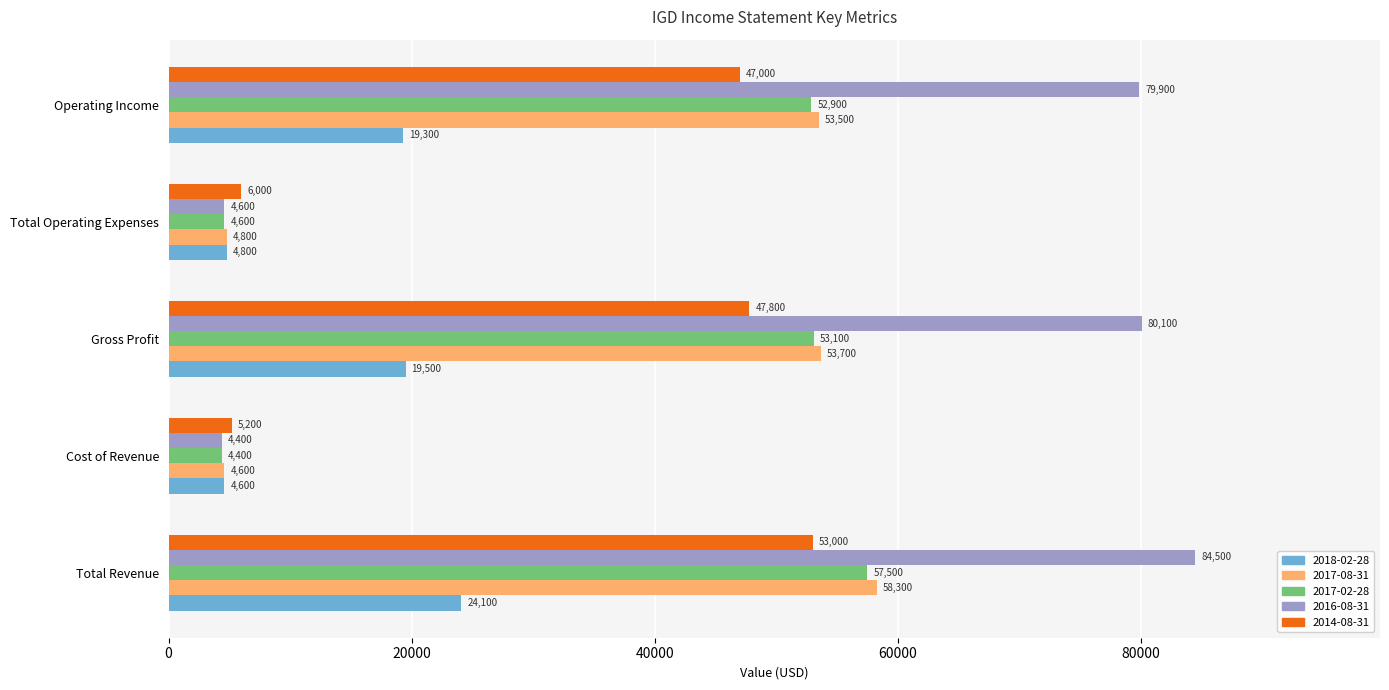

Which series has the widest spread of values?

2016-08-31